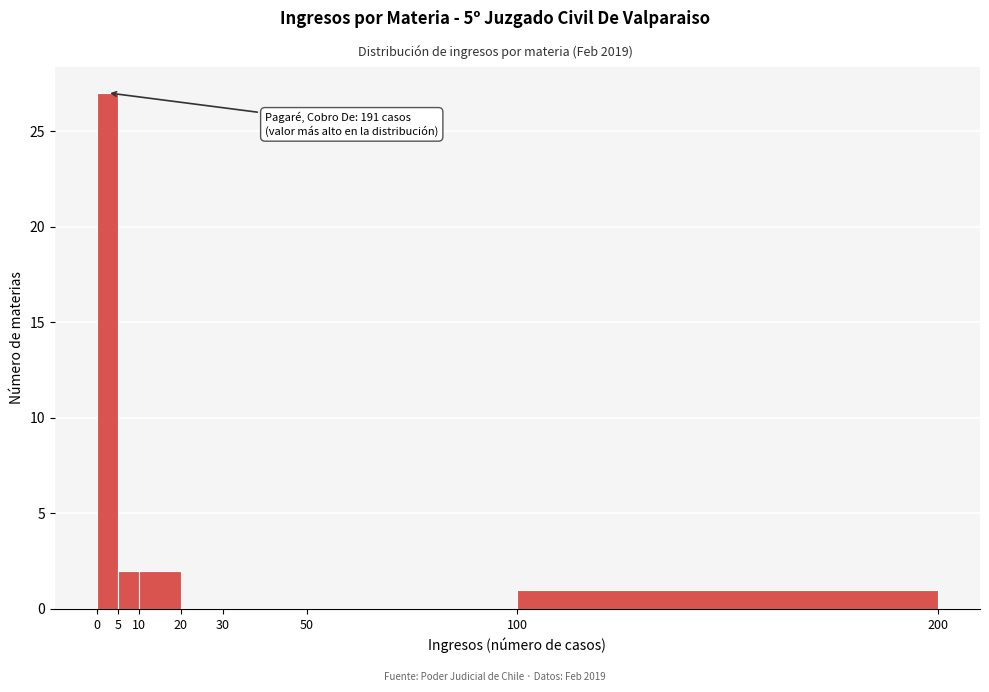

Over which range of the x-axis is the bar tallest?

0 to 5